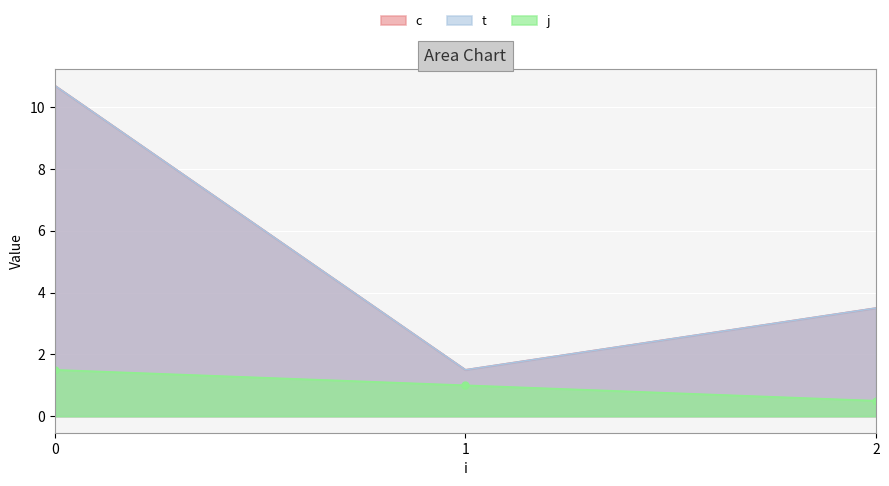

How many lines are shown in the chart?

3